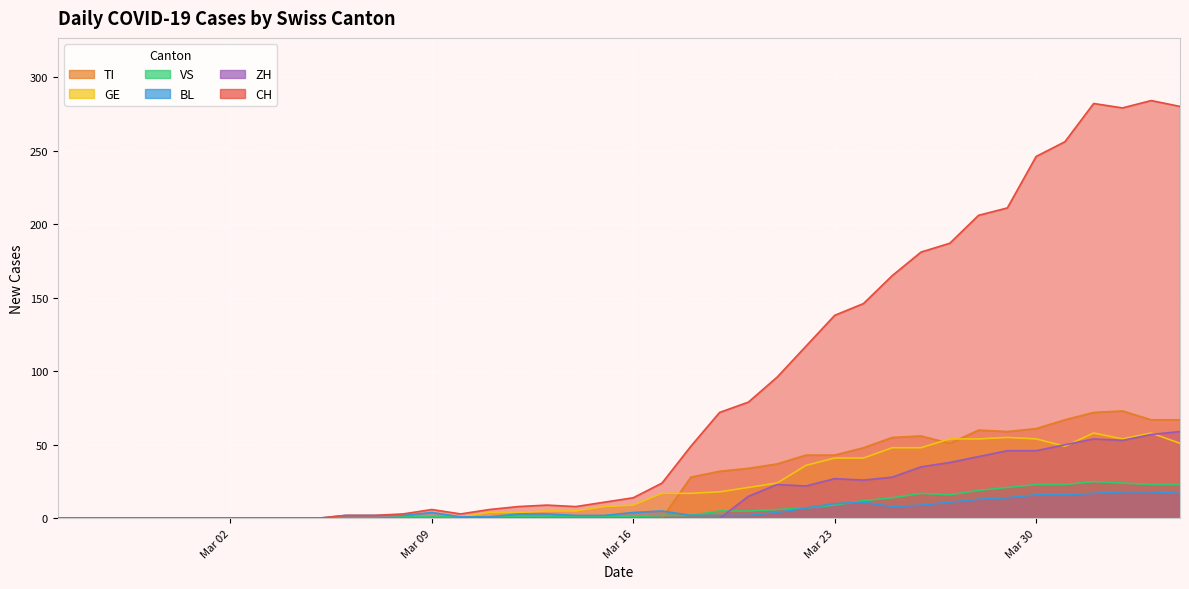

Where does the BL series first go above 3?

Mar 09